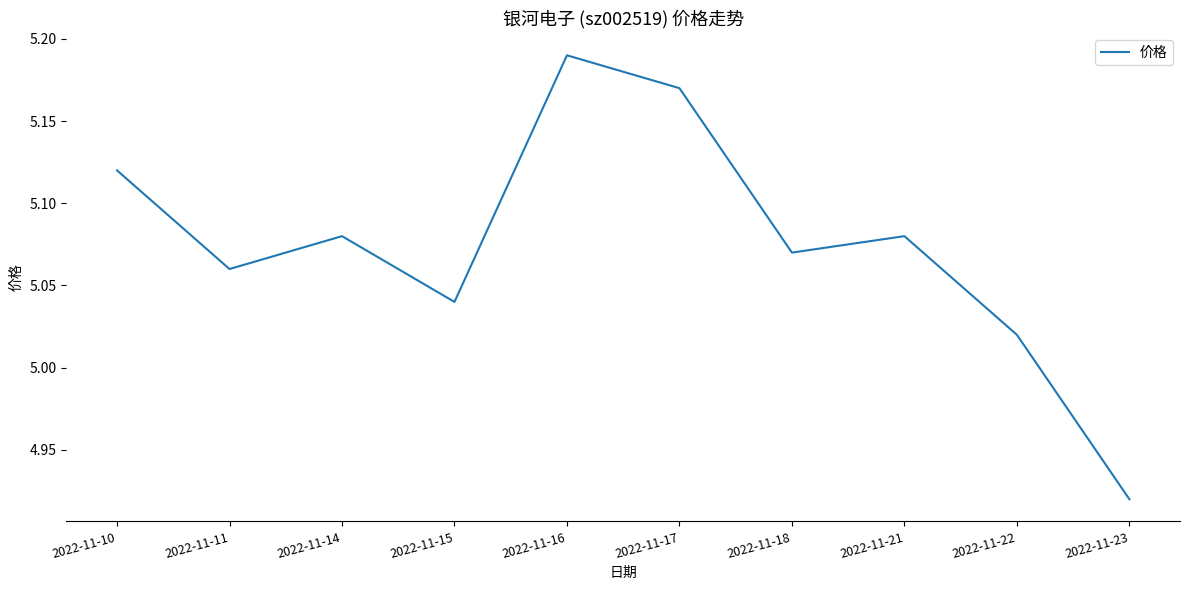

Does the chart display data point markers on the line(s)?

No